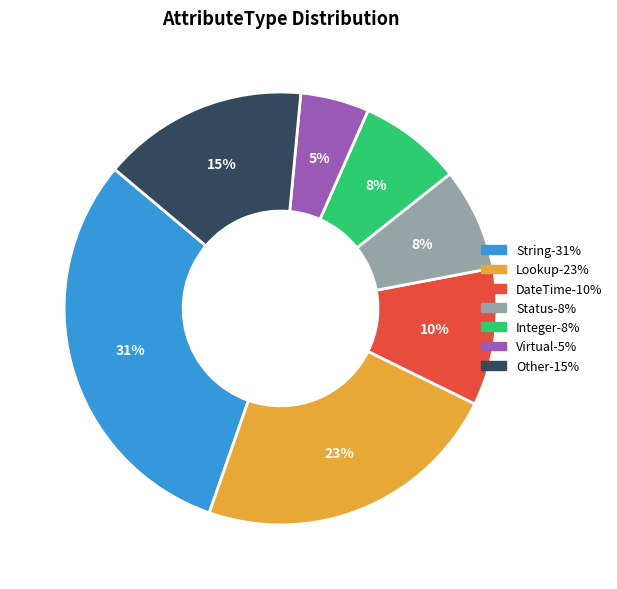

Is there any slice that represents more than half of the pie?

No